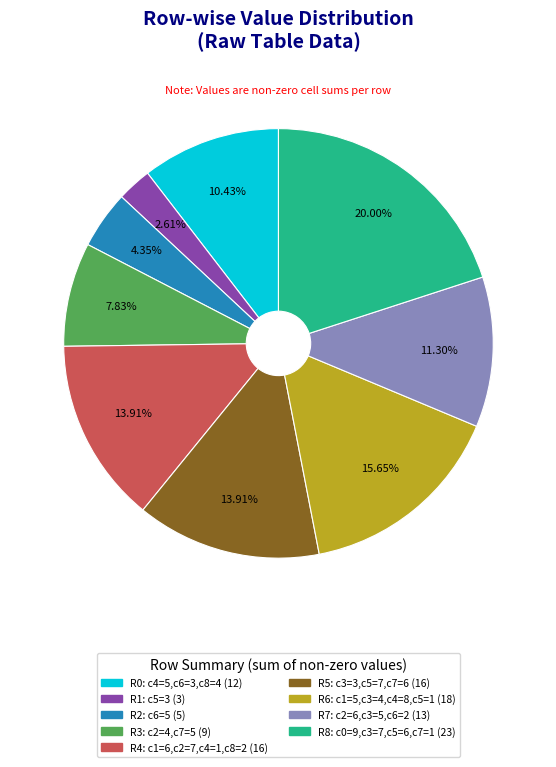

How many slices are in this pie chart?

9